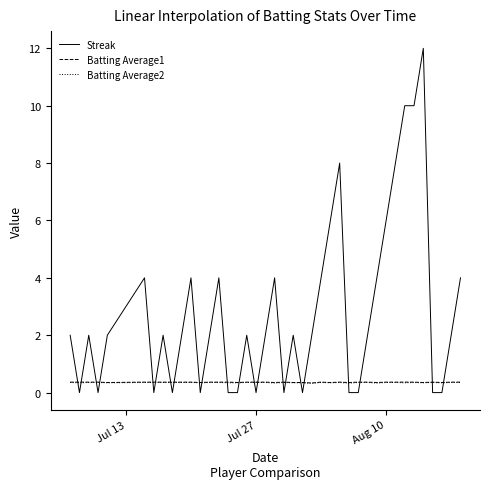

True or false: Batting Average1 and Batting Average2 cross at least once.

False